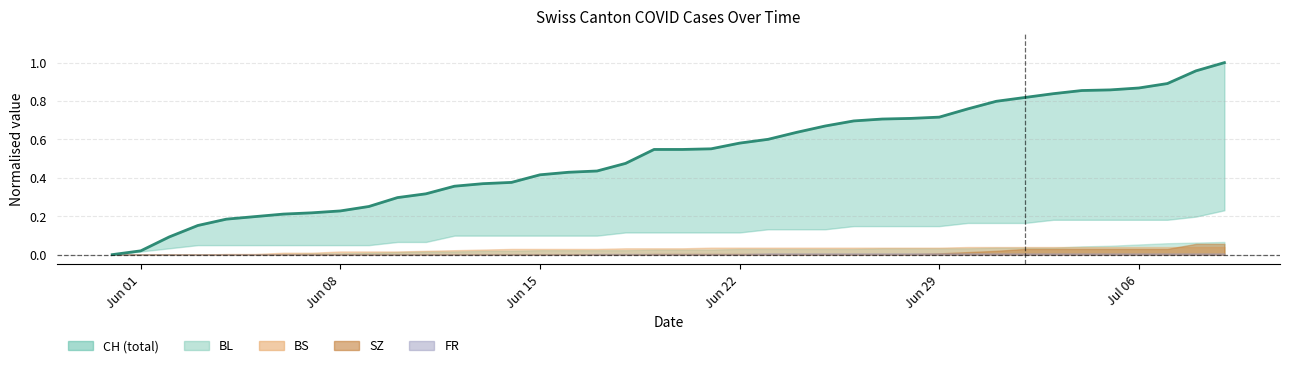

Reading left to right, what are all the values shown in this chart?

0.0	0.0	0.1	0.2	0.2	0.2	0.2	0.2	0.2	0.3	0.3	0.3	0.4	0.4	0.4	0.4	0.4	0.4	0.5	0.5	0.5	0.6	0.6	0.6	0.6	0.7	0.7	0.7	0.7	0.7	0.8	0.8	0.8	0.8	0.9	0.9	0.9	0.9	1.0	1.0